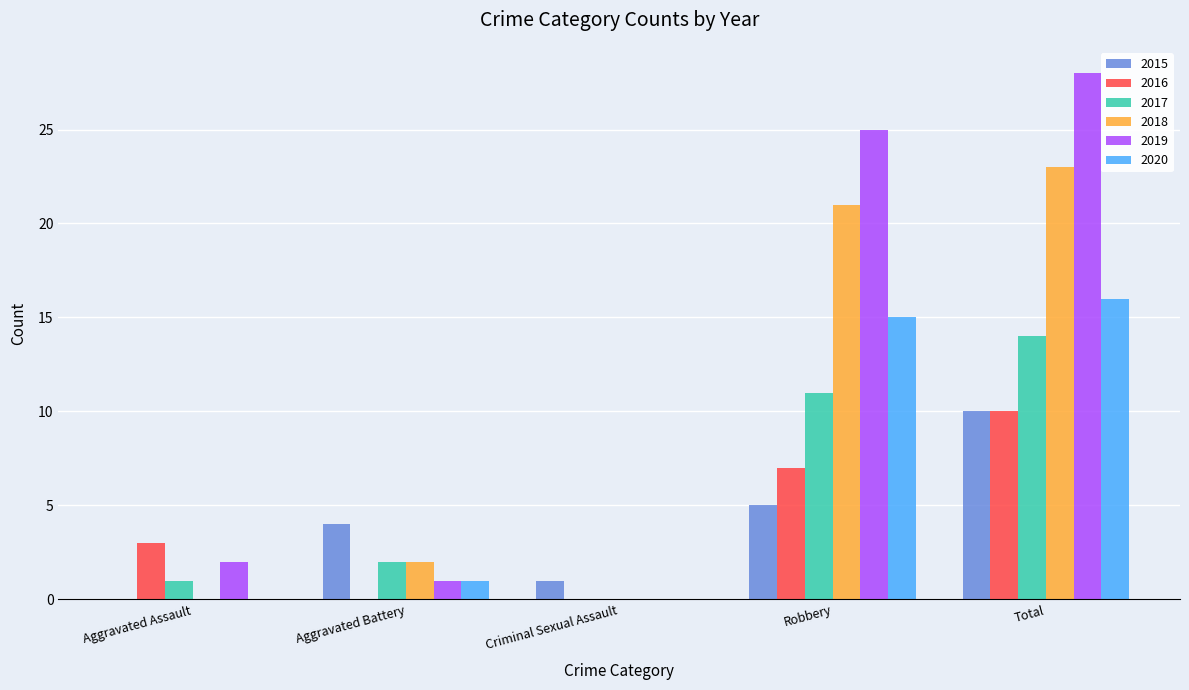

The 2019 series shows 2 at Aggravated Battery. True or false?

False